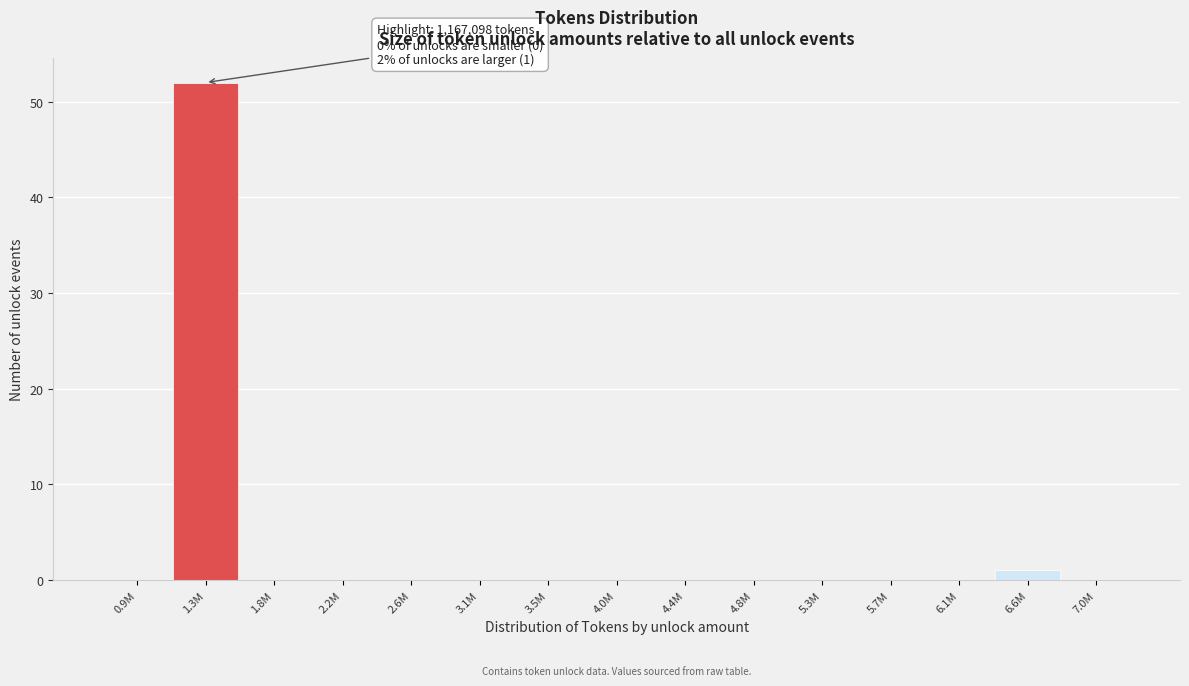

Reading left to right, transcribe all the data shown in this chart.

0.9M=0	1.3M=52	1.8M=0	2.2M=0	2.6M=0	3.1M=0	3.5M=0	4.0M=0	4.4M=0	4.8M=0	5.3M=0	5.7M=0	6.1M=0	6.6M=1	7.0M=0